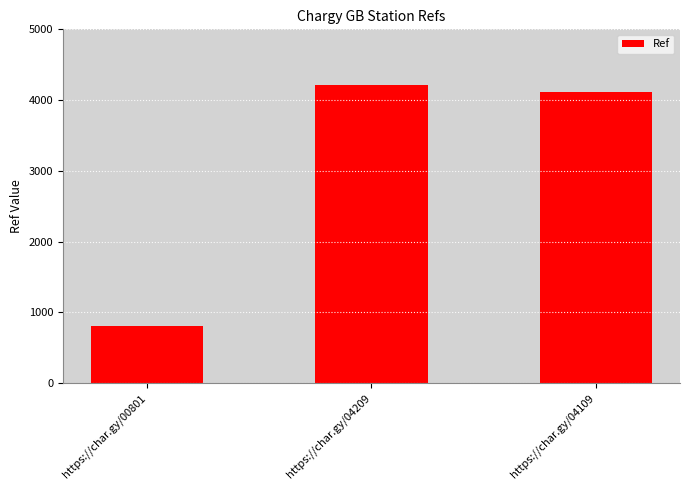

What is the change in value from https://char.gy/04209 to https://char.gy/04109?

-100